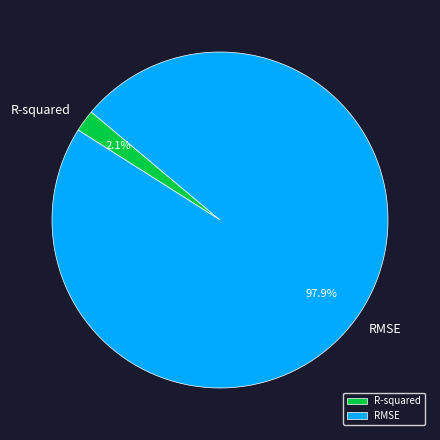

Is it true that R-squared is 2% of the pie?

True